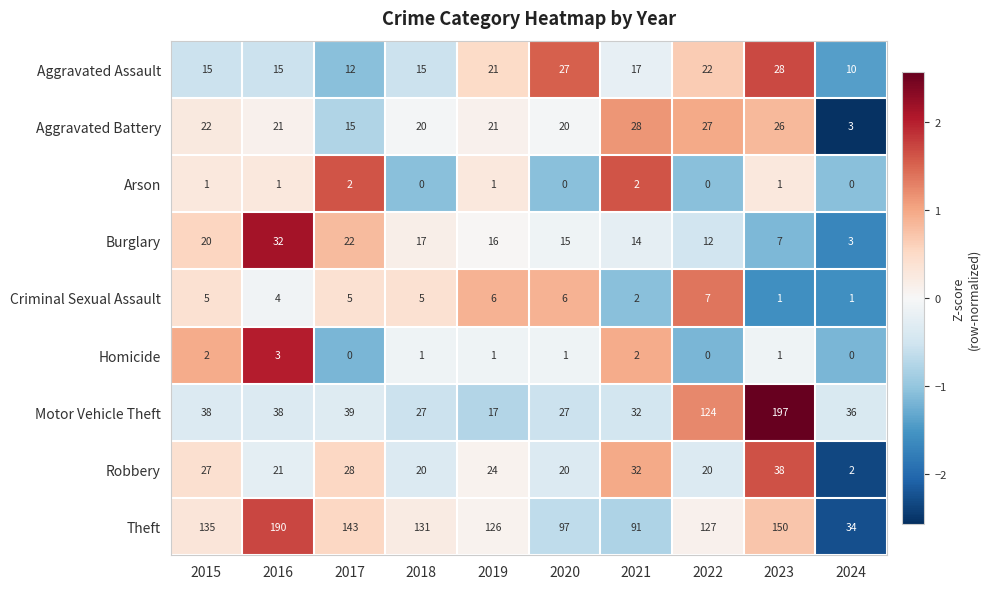

Where is Burglary nearest to the value 17?

2018